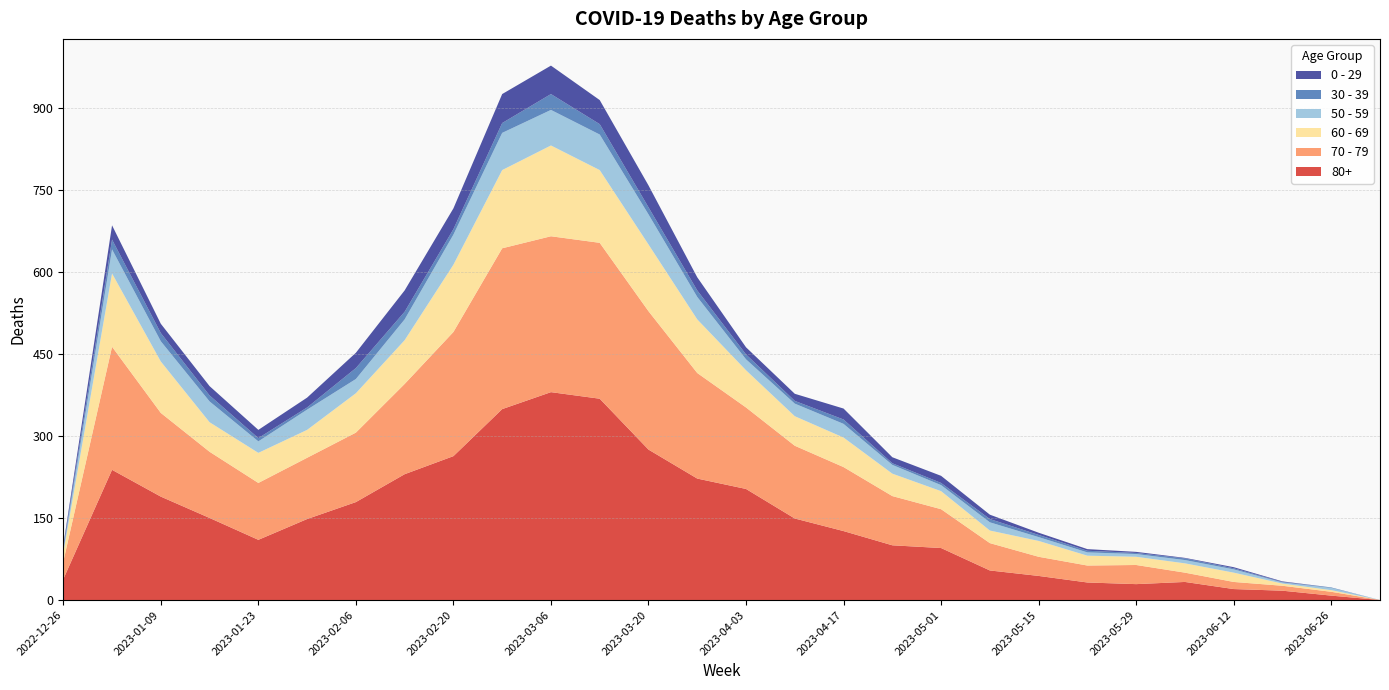

Reading left to right, transcribe all the data shown in this chart.

80+: 2022-12-26=38	2023-01-02=238	2023-01-09=189	2023-01-16=150	2023-01-23=110	2023-01-30=148	2023-02-06=179	2023-02-13=230	2023-02-20=263	2023-02-27=349	2023-03-06=380	2023-03-13=368	2023-03-20=275	2023-03-27=222	2023-04-03=203	2023-04-10=149	2023-04-17=126	2023-04-24=100	2023-05-01=95	2023-05-08=54	2023-05-15=44	2023-05-22=32	2023-05-29=29	2023-06-05=33	2023-06-12=20	2023-06-19=17	2023-06-26=8	2023-07-03=0
70 - 79: 2022-12-26=32	2023-01-02=225	2023-01-09=153	2023-01-16=121	2023-01-23=104	2023-01-30=112	2023-02-06=127	2023-02-13=165	2023-02-20=227	2023-02-27=294	2023-03-06=285	2023-03-13=285	2023-03-20=253	2023-03-27=193	2023-04-03=149	2023-04-10=133	2023-04-17=117	2023-04-24=90	2023-05-01=71	2023-05-08=50	2023-05-15=35	2023-05-22=31	2023-05-29=35	2023-06-05=17	2023-06-12=13	2023-06-19=9	2023-06-26=7	2023-07-03=0
60 - 69: 2022-12-26=16	2023-01-02=134	2023-01-09=94	2023-01-16=54	2023-01-23=55	2023-01-30=51	2023-02-06=72	2023-02-13=80	2023-02-20=123	2023-02-27=143	2023-03-06=166	2023-03-13=133	2023-03-20=122	2023-03-27=98	2023-04-03=68	2023-04-10=54	2023-04-17=54	2023-04-24=41	2023-05-01=33	2023-05-08=23	2023-05-15=29	2023-05-22=18	2023-05-29=15	2023-06-05=17	2023-06-12=17	2023-06-19=4	2023-06-26=3	2023-07-03=0
50 - 59: 2022-12-26=5	2023-01-02=44	2023-01-09=37	2023-01-16=38	2023-01-23=21	2023-01-30=37	2023-02-06=26	2023-02-13=38	2023-02-20=55	2023-02-27=68	2023-03-06=65	2023-03-13=65	2023-03-20=55	2023-03-27=41	2023-04-03=20	2023-04-10=23	2023-04-17=25	2023-04-24=16	2023-05-01=11	2023-05-08=15	2023-05-15=7	2023-05-22=6	2023-05-29=5	2023-06-05=6	2023-06-12=6	2023-06-19=2	2023-06-26=4	2023-07-03=0
30 - 39: 2022-12-26=5	2023-01-02=18	2023-01-09=15	2023-01-16=11	2023-01-23=6	2023-01-30=4	2023-02-06=20	2023-02-13=14	2023-02-20=10	2023-02-27=18	2023-03-06=29	2023-03-13=19	2023-03-20=13	2023-03-27=12	2023-04-03=9	2023-04-10=5	2023-04-17=8	2023-04-24=3	2023-05-01=4	2023-05-08=6	2023-05-15=4	2023-05-22=3	2023-05-29=2	2023-06-05=3	2023-06-12=2	2023-06-19=1	2023-06-26=1	2023-07-03=0
0 - 29: 2022-12-26=4	2023-01-02=26	2023-01-09=17	2023-01-16=17	2023-01-23=15	2023-01-30=18	2023-02-06=28	2023-02-13=39	2023-02-20=38	2023-02-27=53	2023-03-06=52	2023-03-13=44	2023-03-20=40	2023-03-27=24	2023-04-03=13	2023-04-10=13	2023-04-17=20	2023-04-24=11	2023-05-01=13	2023-05-08=8	2023-05-15=4	2023-05-22=3	2023-05-29=2	2023-06-05=1	2023-06-12=2	2023-06-19=1	2023-06-26=0	2023-07-03=0